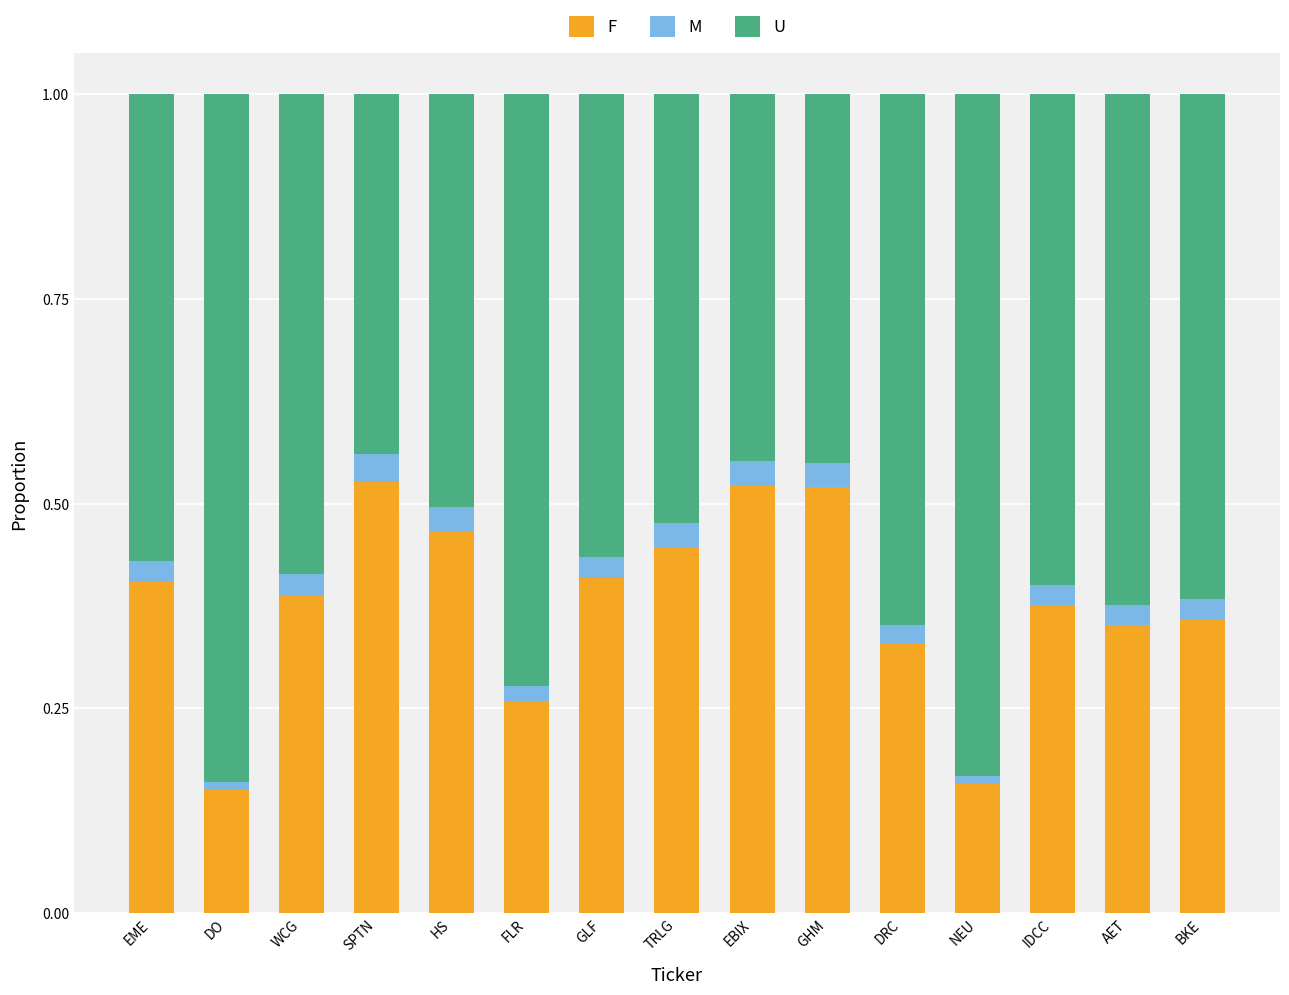

The F series shows 0.4 at TRLG. True or false?

True